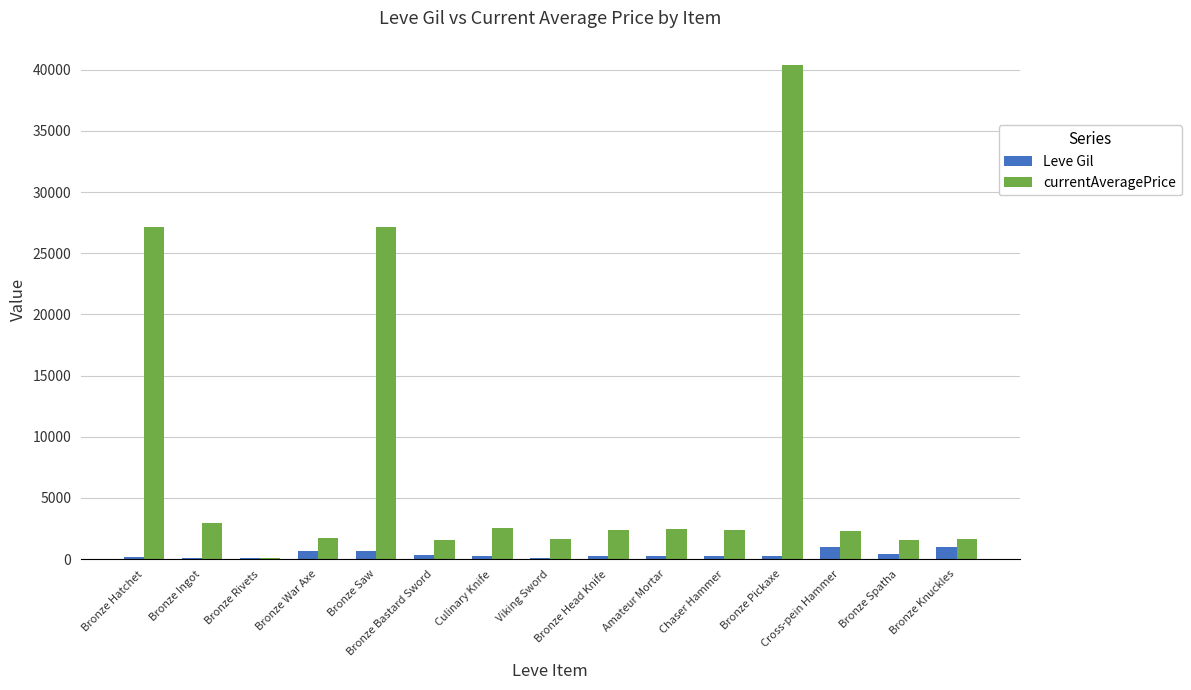

Which series has the largest total across all categories?

currentAveragePrice